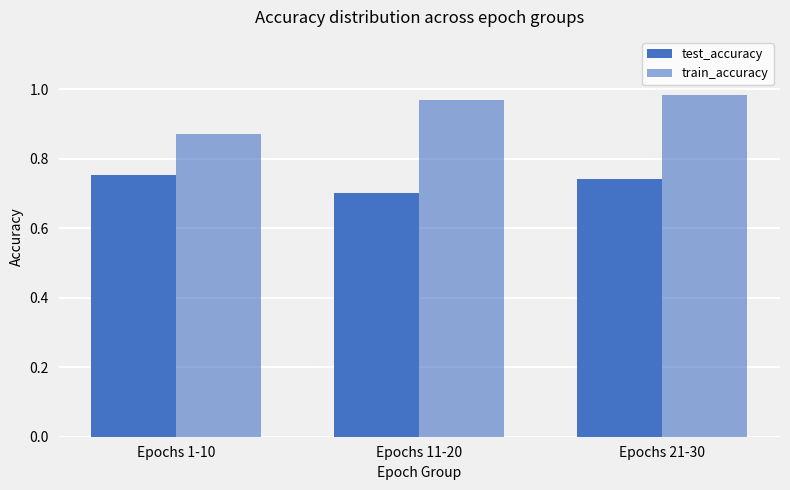

Does the chart contain stacked bars?

No